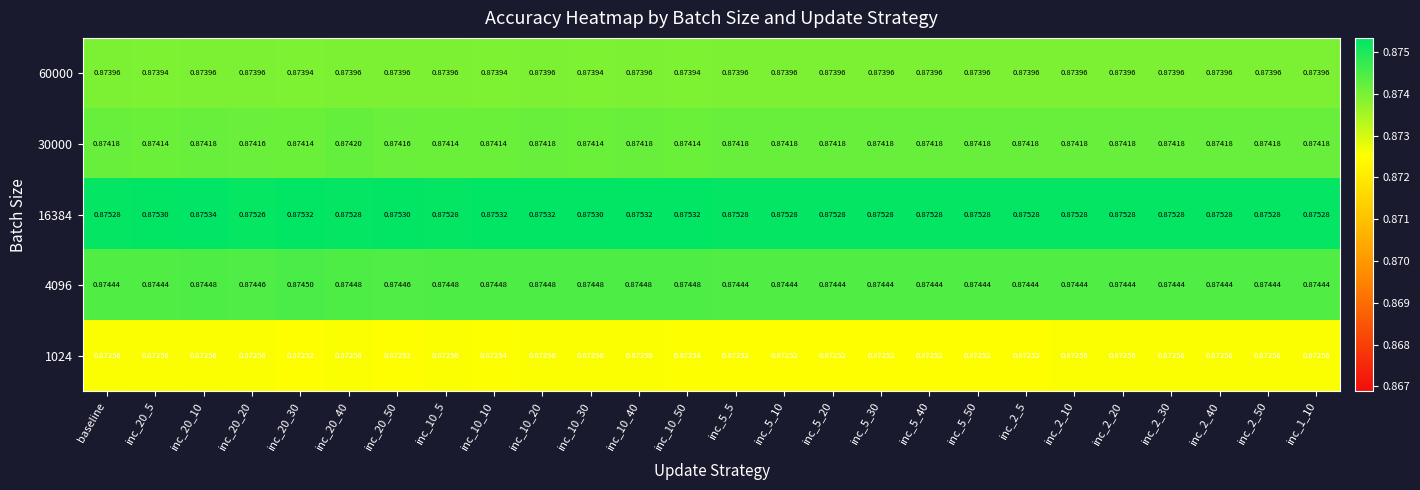

Which series changed the most between baseline and inc_5_10?

1024